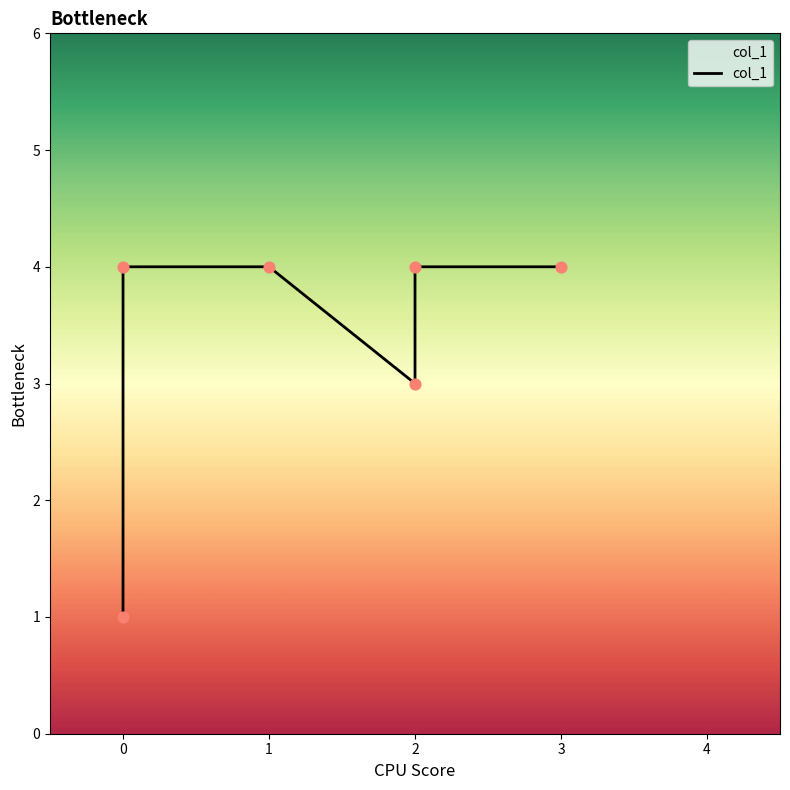

What is the ratio of the value at 0 to the value at 2?

0.2